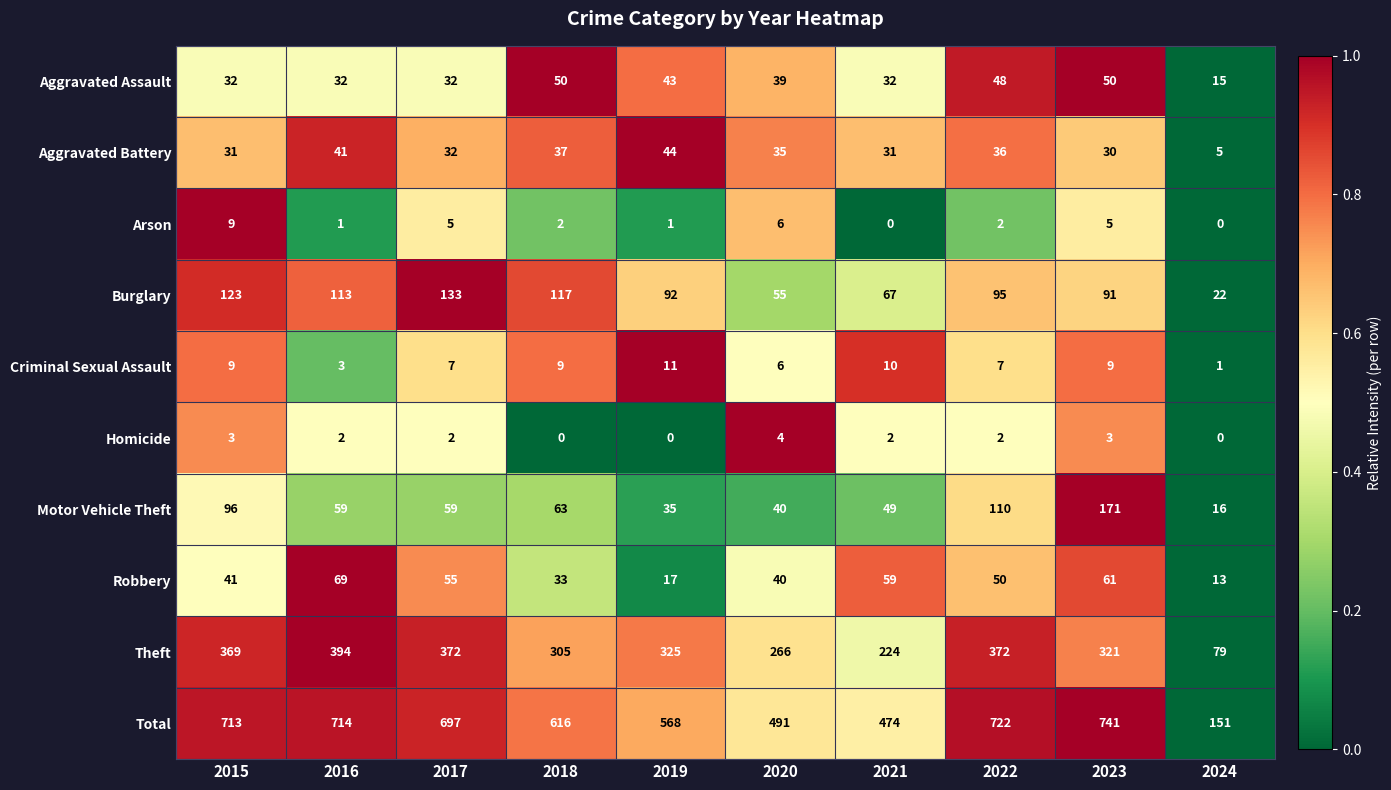

What is the difference between the highest and lowest values at 2020?

487